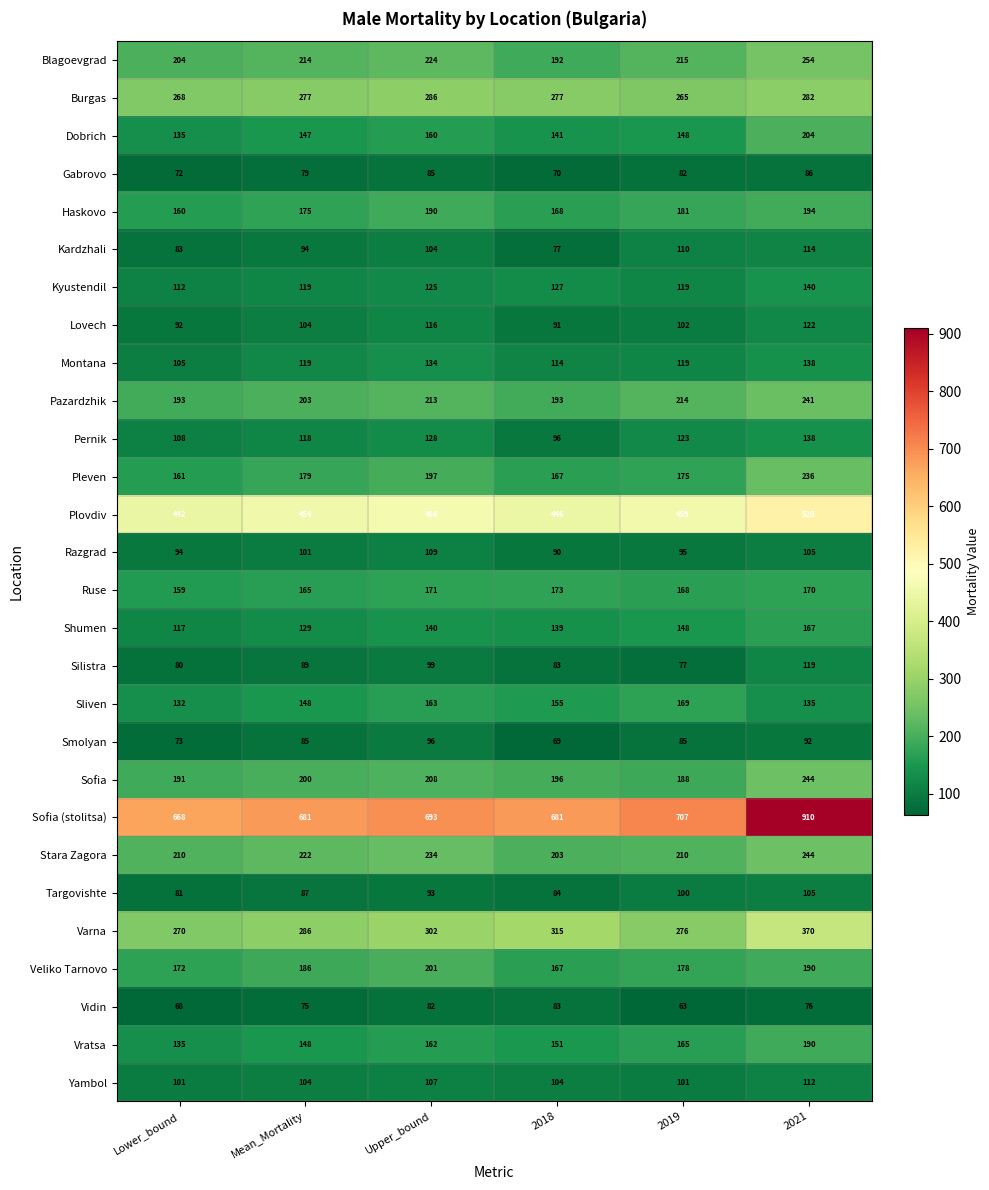

What is the total value across all series at 2019?

5042